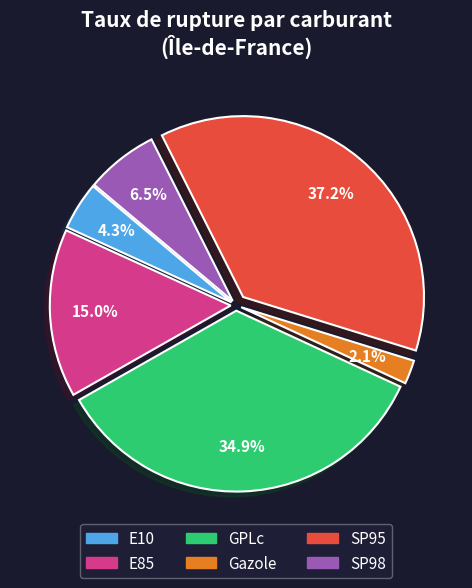

To the nearest percent, what is the combined percentage of SP98 and E85?

22%